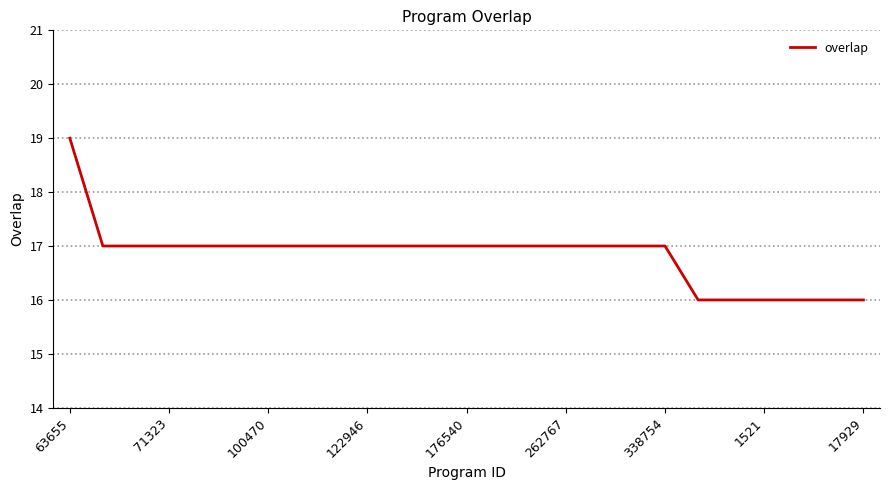

What is the difference between the maximum and minimum values?

3